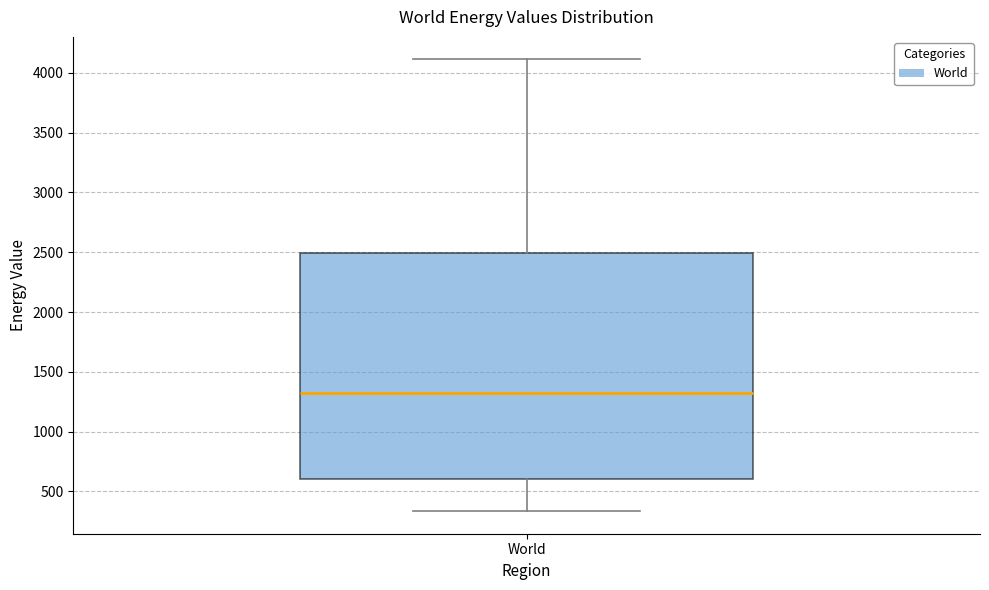

Transcribe this box plot: give where the median line is, the range the box spans, and where the two whiskers end, as read against the y-axis. The values are not printed on the chart, so give them approximately, as read against the axis.

median 1300, box 600 to 2500, whiskers 350 to 4100